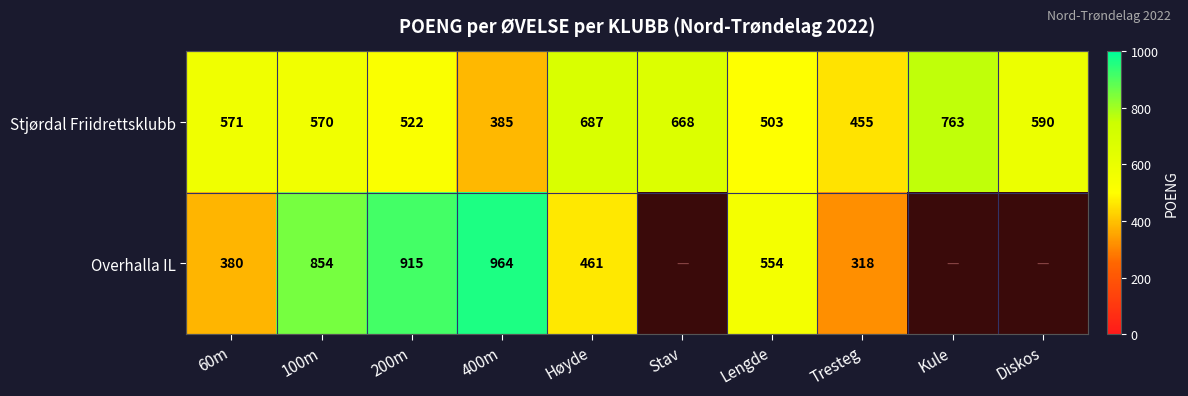

Rank the categories by Stjørdal Friidrettsklubb value from lowest to highest.

400m, Tresteg, Lengde, 200m, 100m, 60m, Diskos, Stav, Høyde, Kule